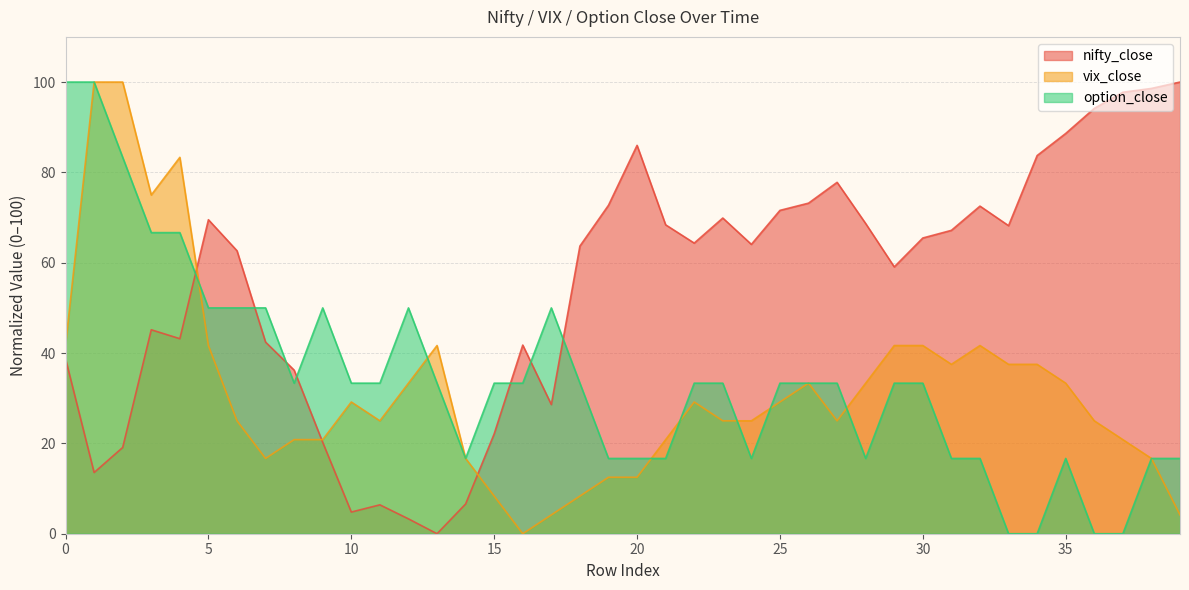

Does the chart have visible grid lines?

Yes